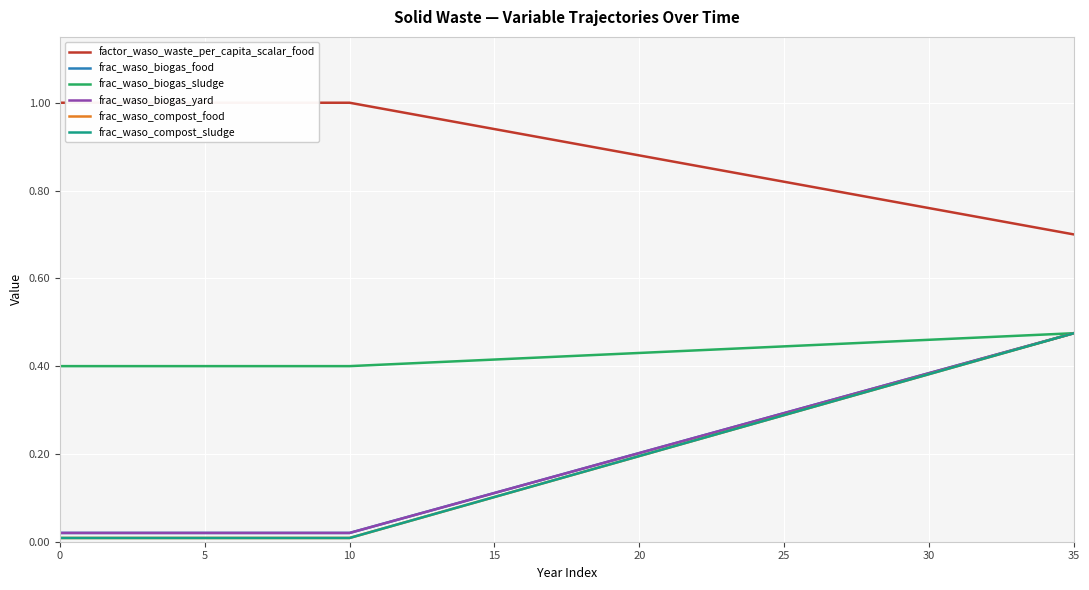

Rank the series at 14 from highest to lowest value.

factor_waso_waste_per_capita_scalar_food, frac_waso_biogas_sludge, frac_waso_biogas_food, frac_waso_biogas_yard, frac_waso_compost_food, frac_waso_compost_sludge